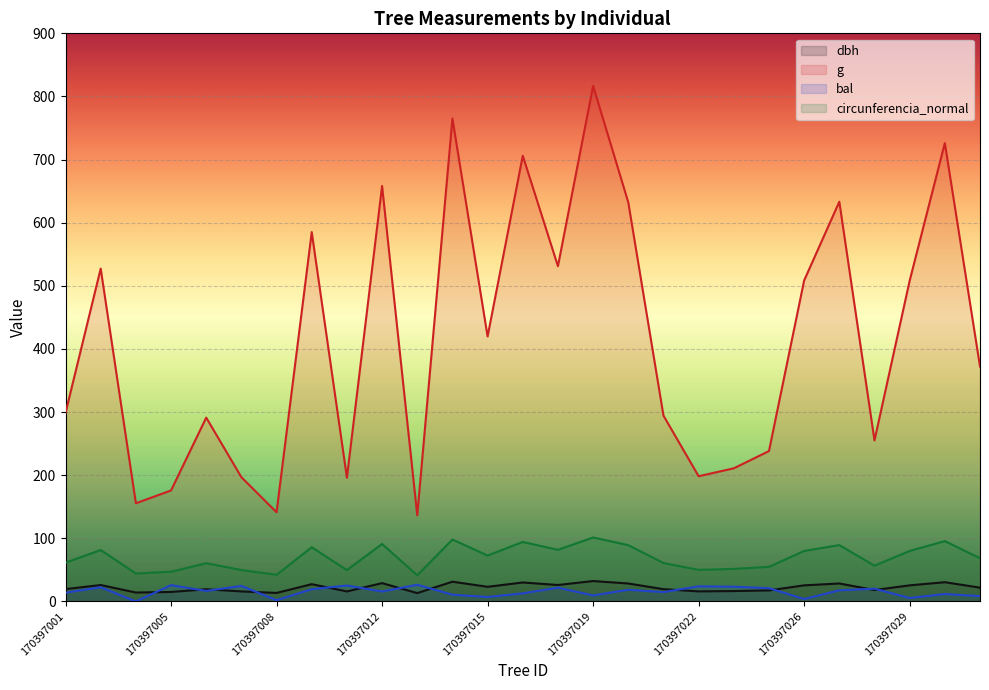

What is the lowest value of the circunferencia_normal series?

41.4